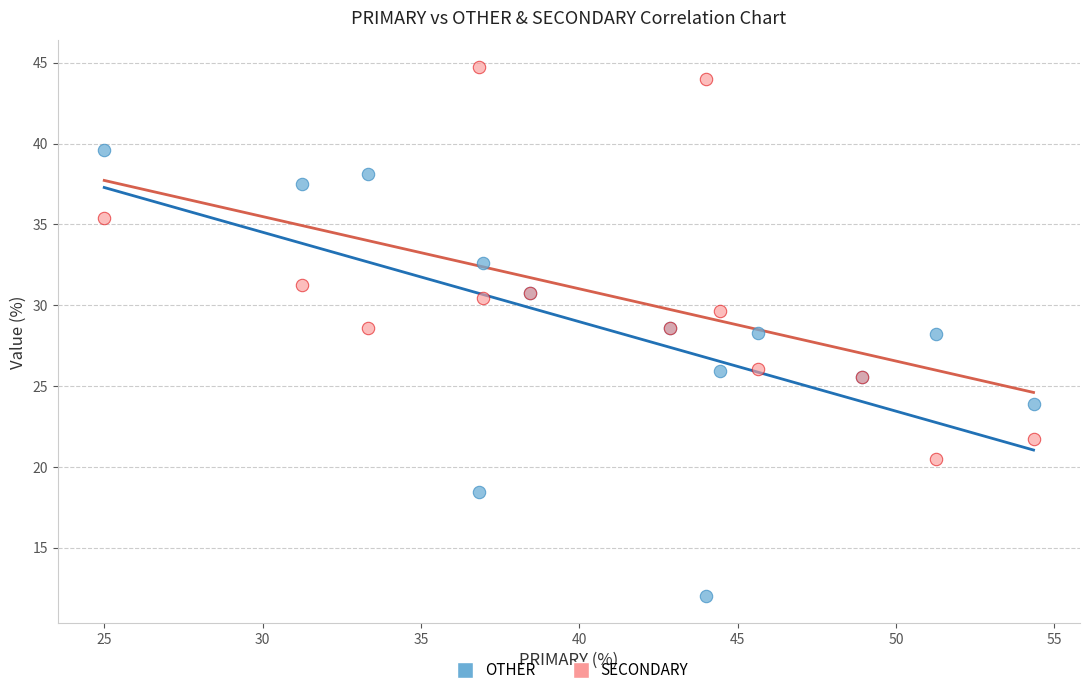

Which series reaches the minimum Y coordinate?

OTHER